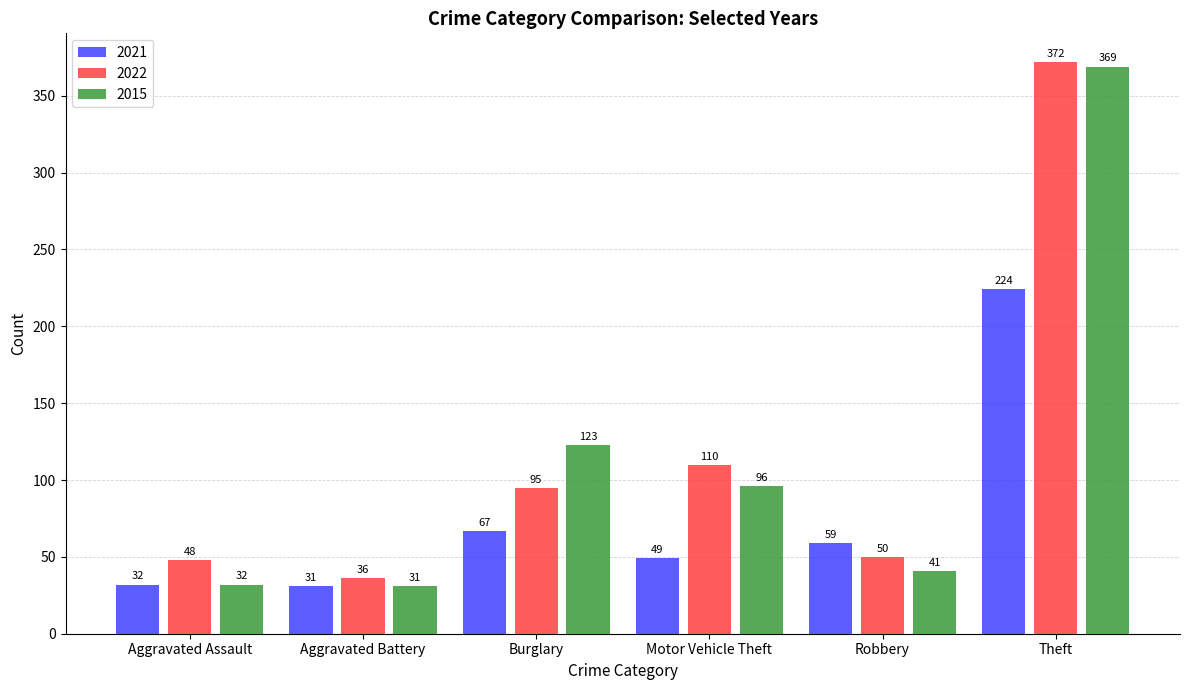

How many bars are there in each group?

3